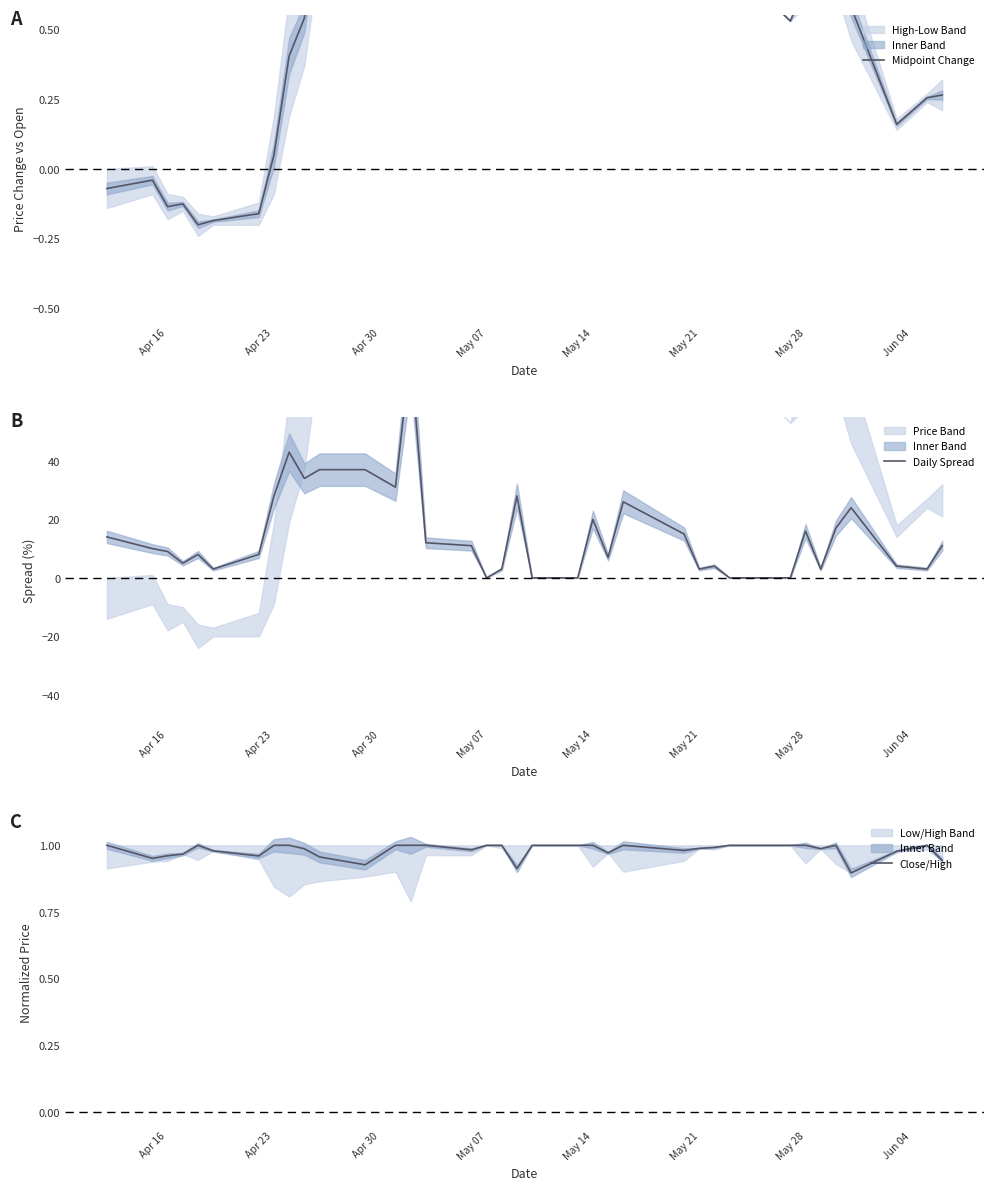

True or false: Close/High has a value of 1.0 at May 14.

True